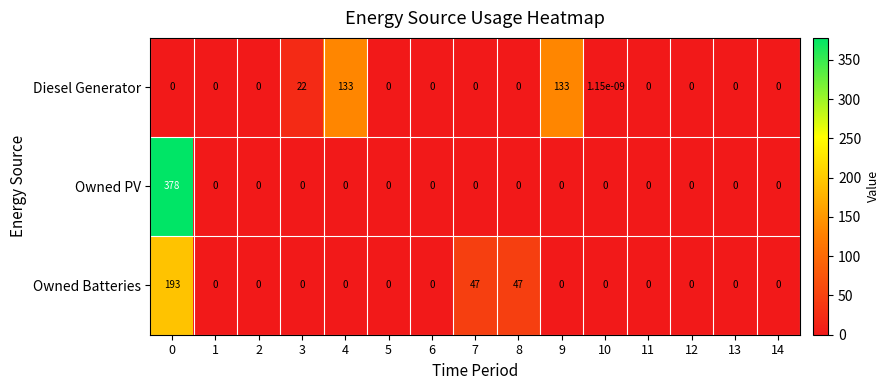

What is the spread (max minus min) of values at 0?

378.0